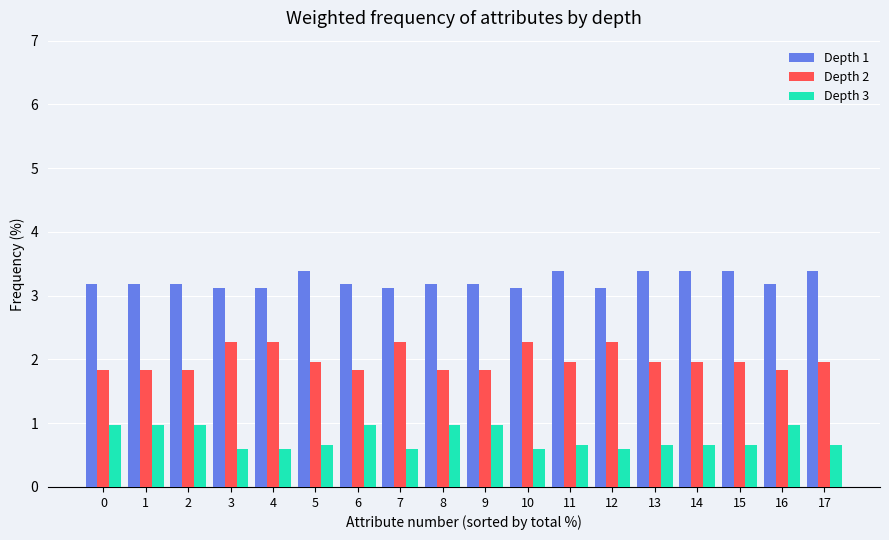

What is the sum of all Depth 1 values?

58.2